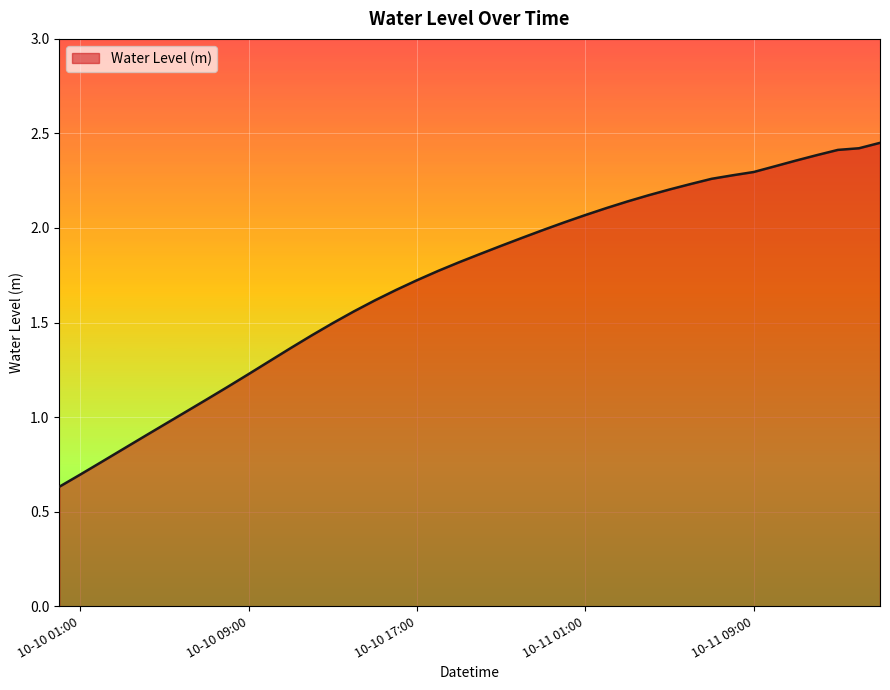

Which category has the lowest value across all series?

2024-10-10 00:00:00